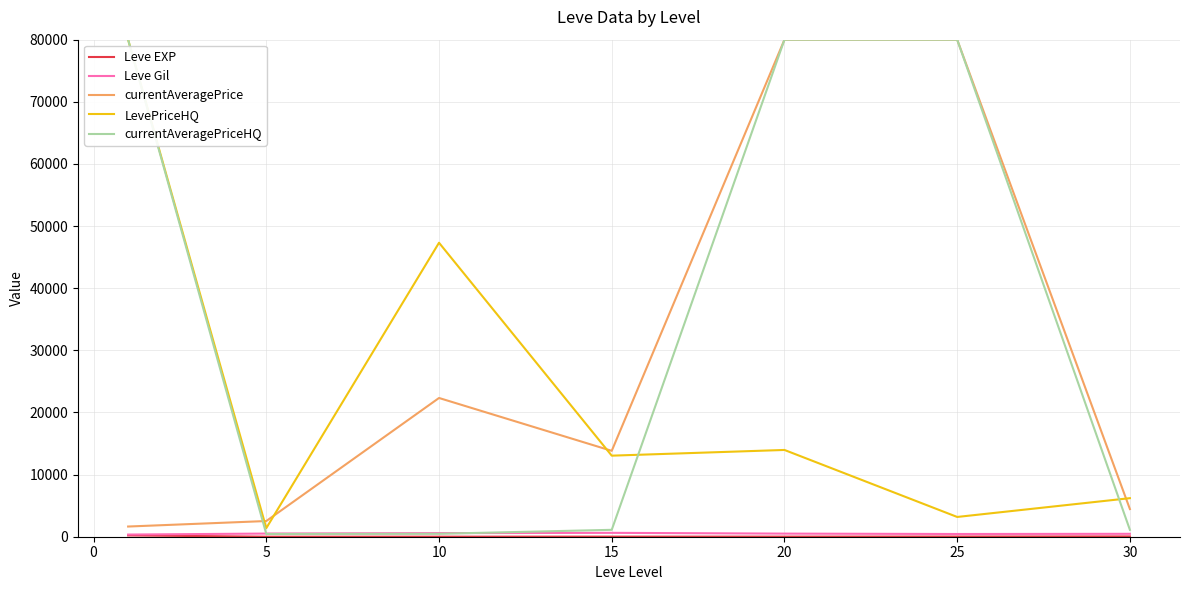

Which series has the largest total across all categories?

currentAveragePriceHQ